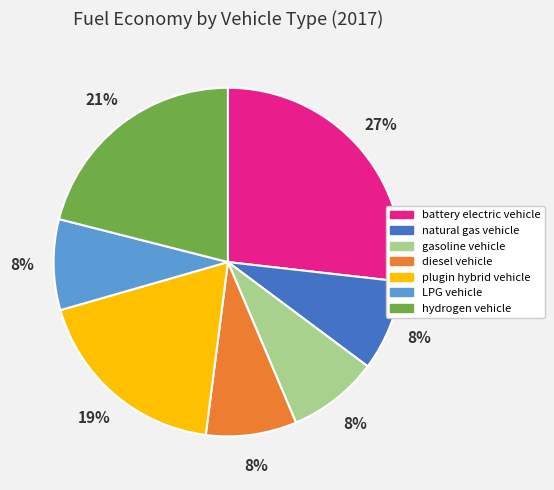

Which has a higher value, plugin hybrid vehicle or LPG vehicle?

plugin hybrid vehicle